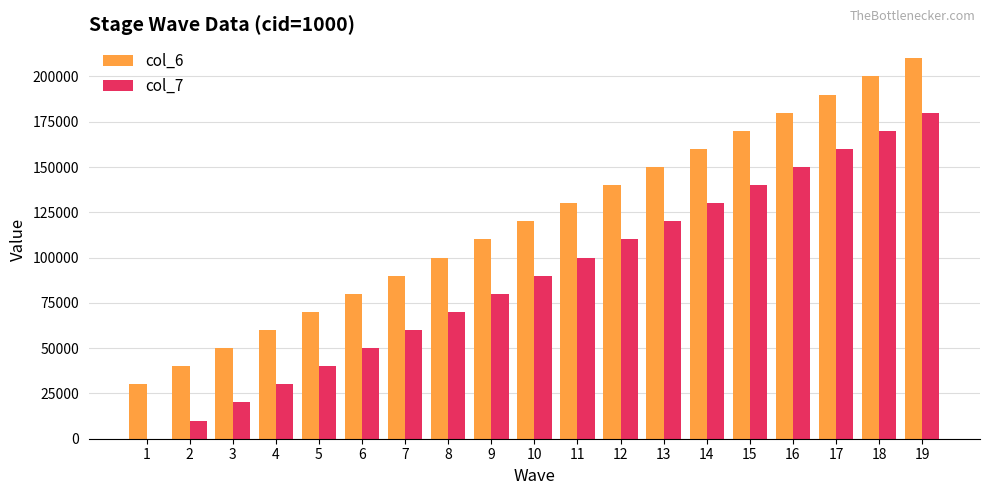

Reading right to left, what are all the values shown in this chart?

col_6: 19=210000	18=200000	17=190000	16=180000	15=170000	14=160000	13=150000	12=140000	11=130000	10=120000	9=110000	8=100000	7=90000	6=80000	5=70000	4=60000	3=50000	2=40000	1=30000
col_7: 19=180000	18=170000	17=160000	16=150000	15=140000	14=130000	13=120000	12=110000	11=100000	10=90000	9=80000	8=70000	7=60000	6=50000	5=40000	4=30000	3=20000	2=10000	1=0